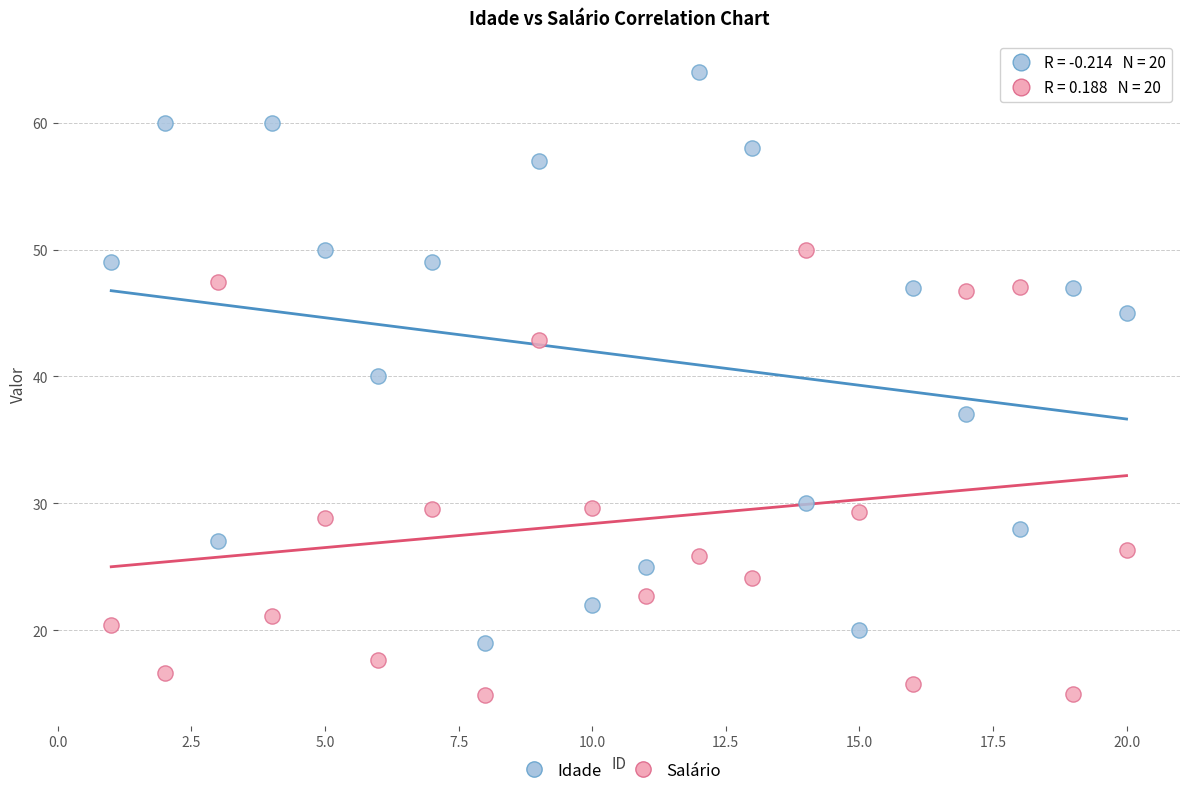

Across all series, what Y value is closest to 39?

40.0